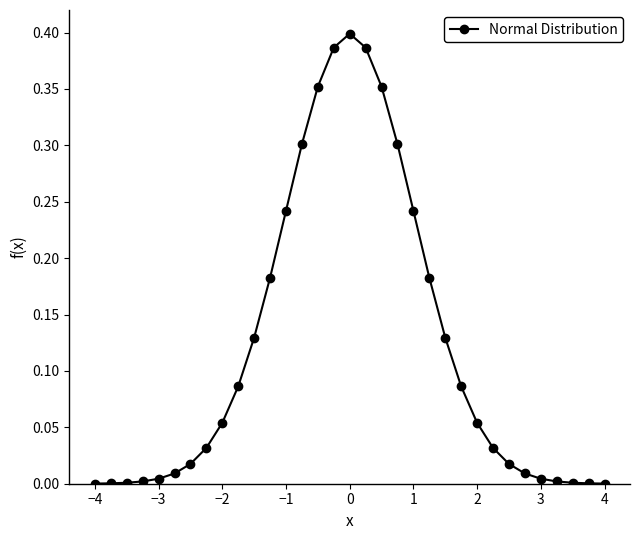

Does the chart have visible grid lines?

No